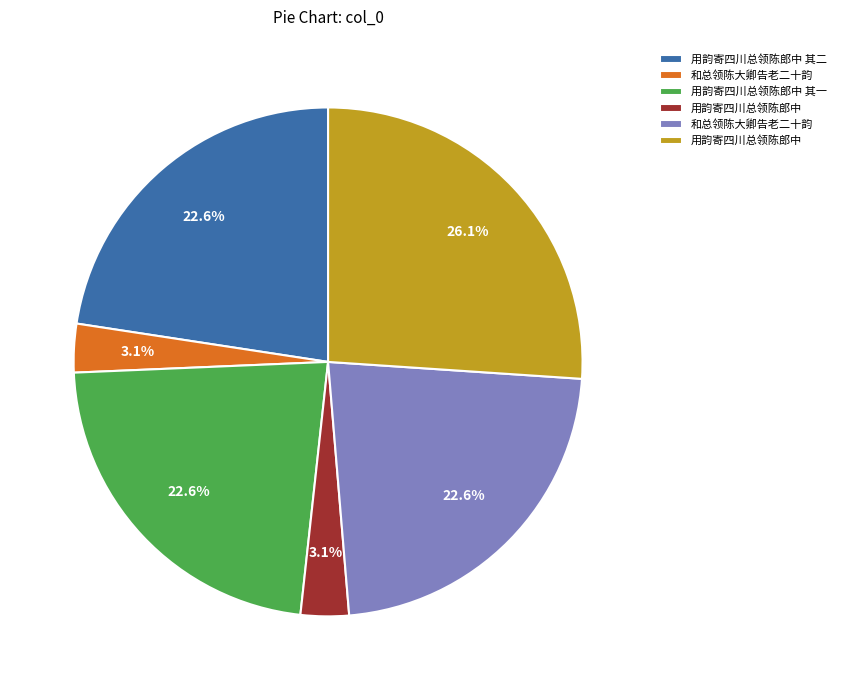

Is there any slice that represents more than half of the pie?

No